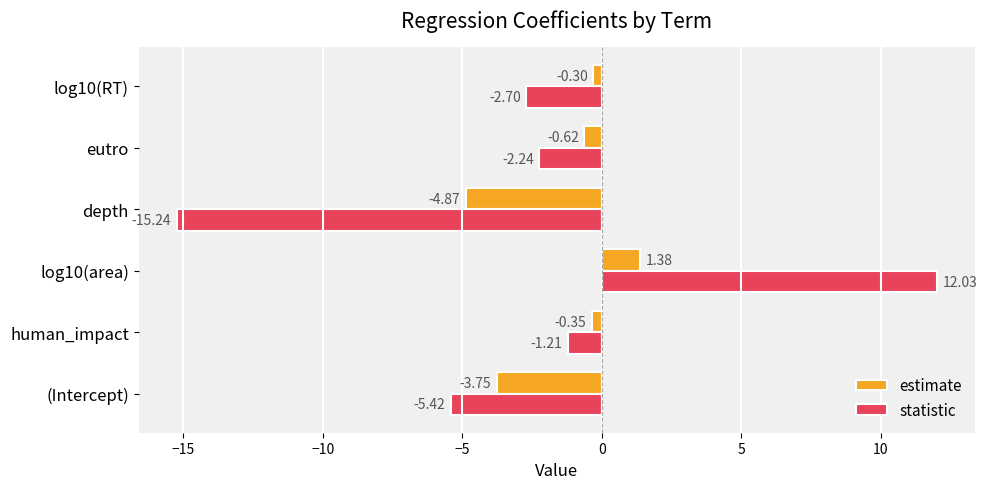

Where is statistic nearest to the value -1?

human_impact